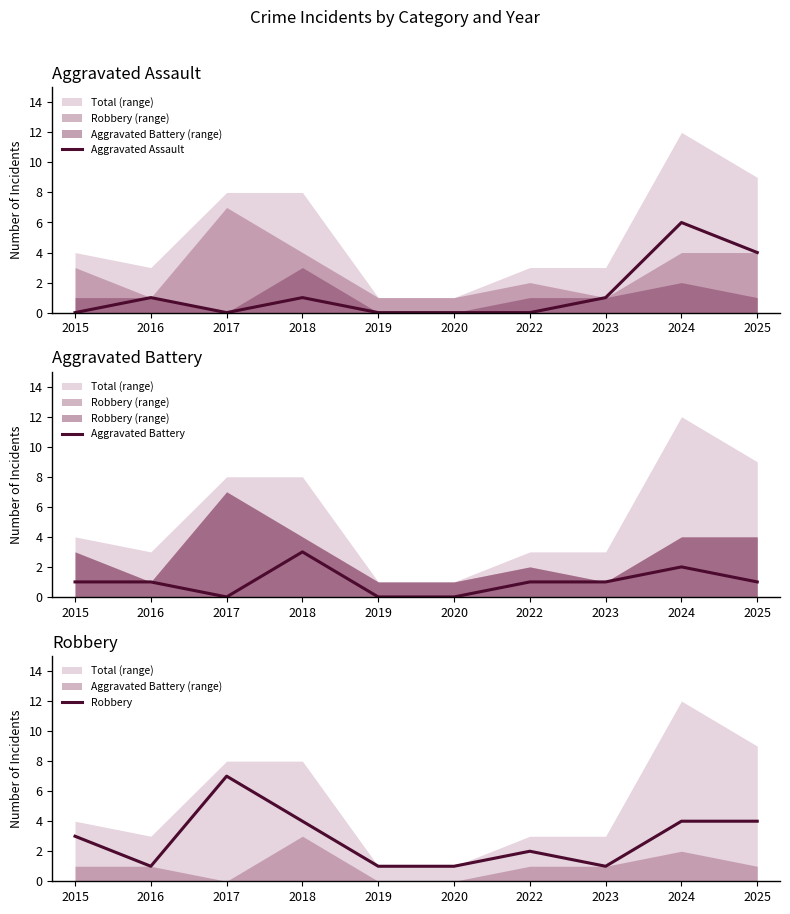

What is the total value across all series at 2024?

12